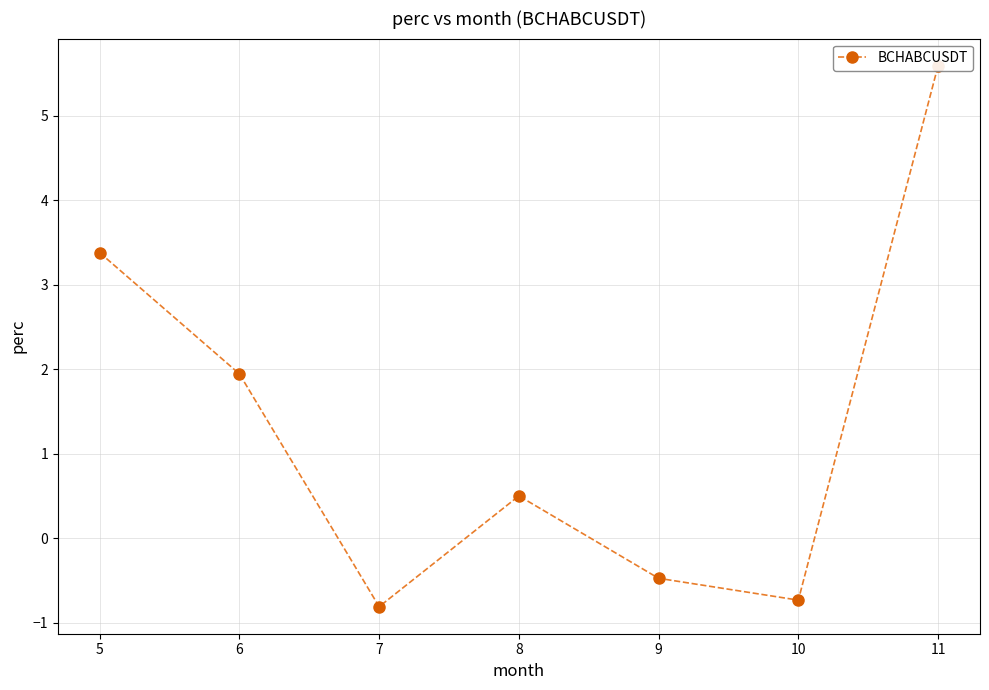

How many interior local valleys (lower than both neighbors) does the data have?

2